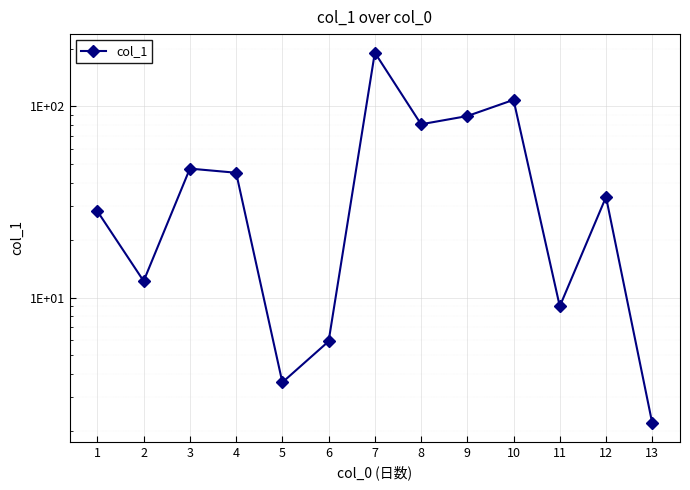

How many data points are above 33?

7